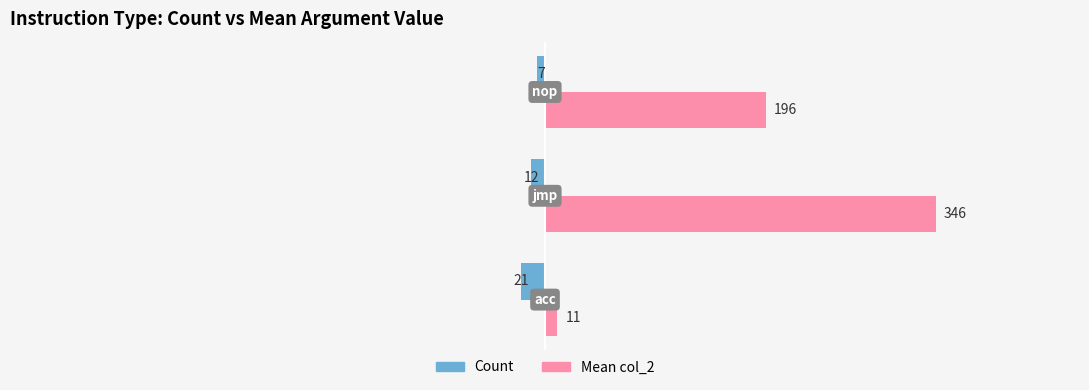

How many Mean col_2 values are between 11 and 346?

3